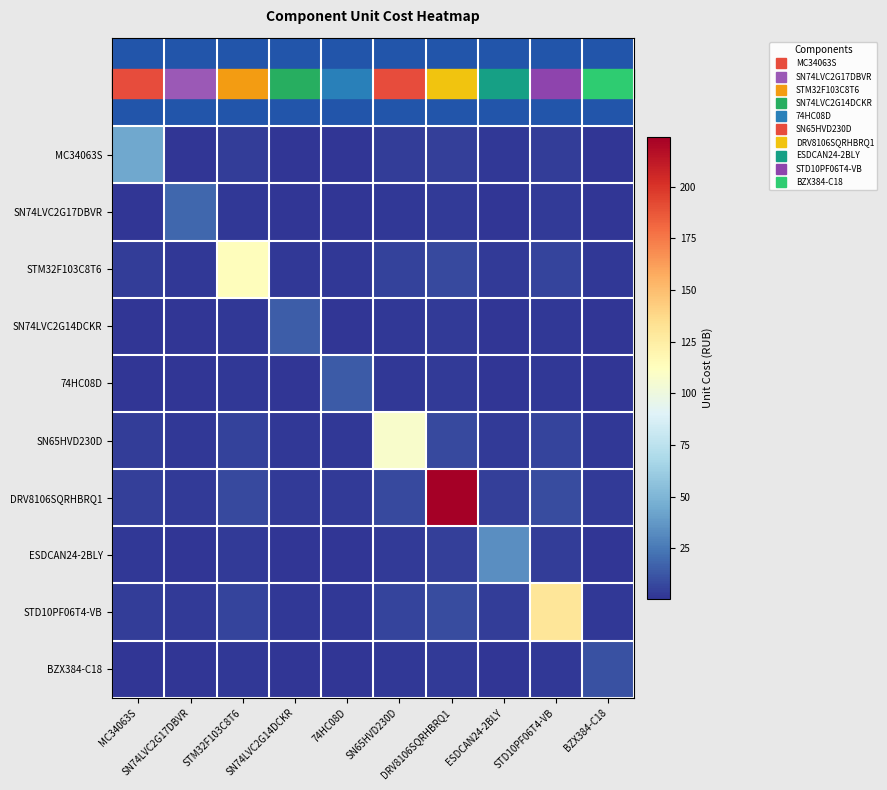

What is the spread (max minus min) of values at 74HC08D?

13.3